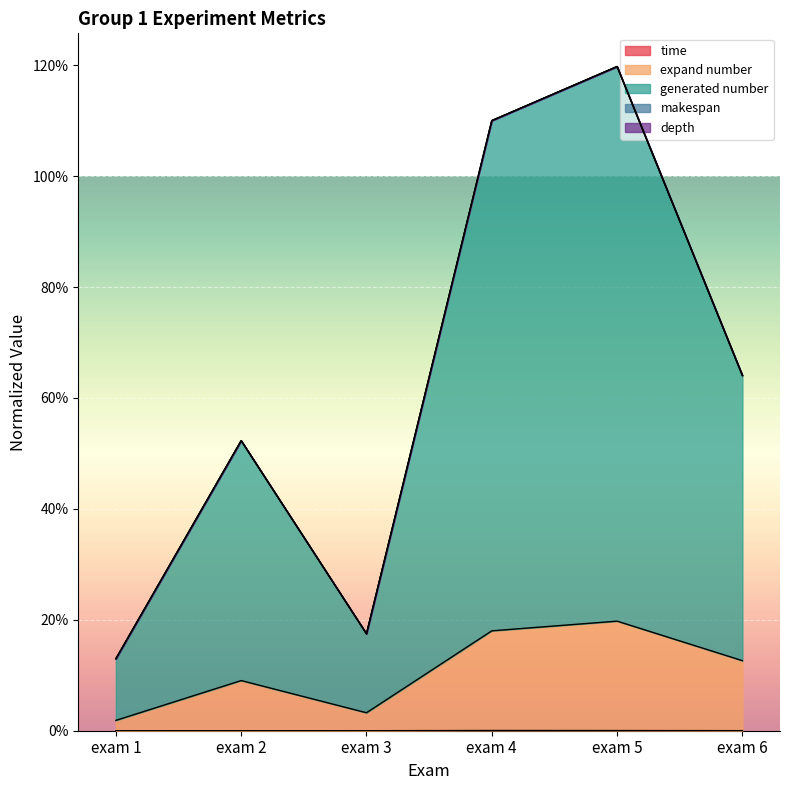

At how many categories does at least one series exceed 0?

6